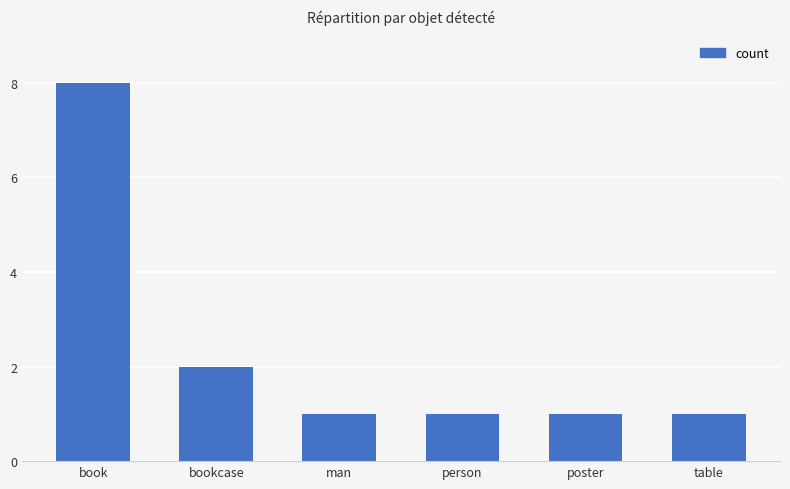

What is the ratio of the value at poster to the value at table?

1.0